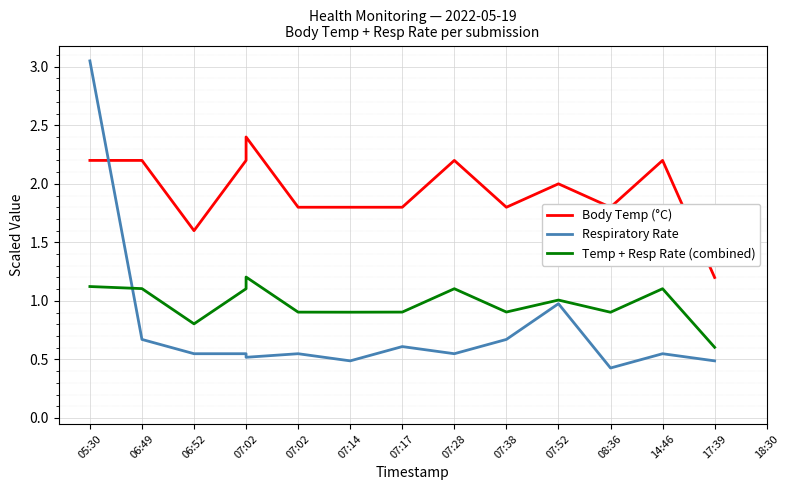

What is the greatest value displayed?

3.0